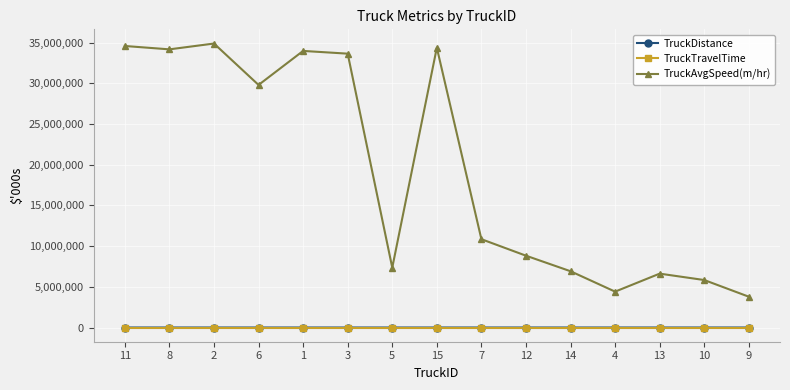

The TruckAvgSpeed(m/hr) series shows 52178838.2 at 1. True or false?

False